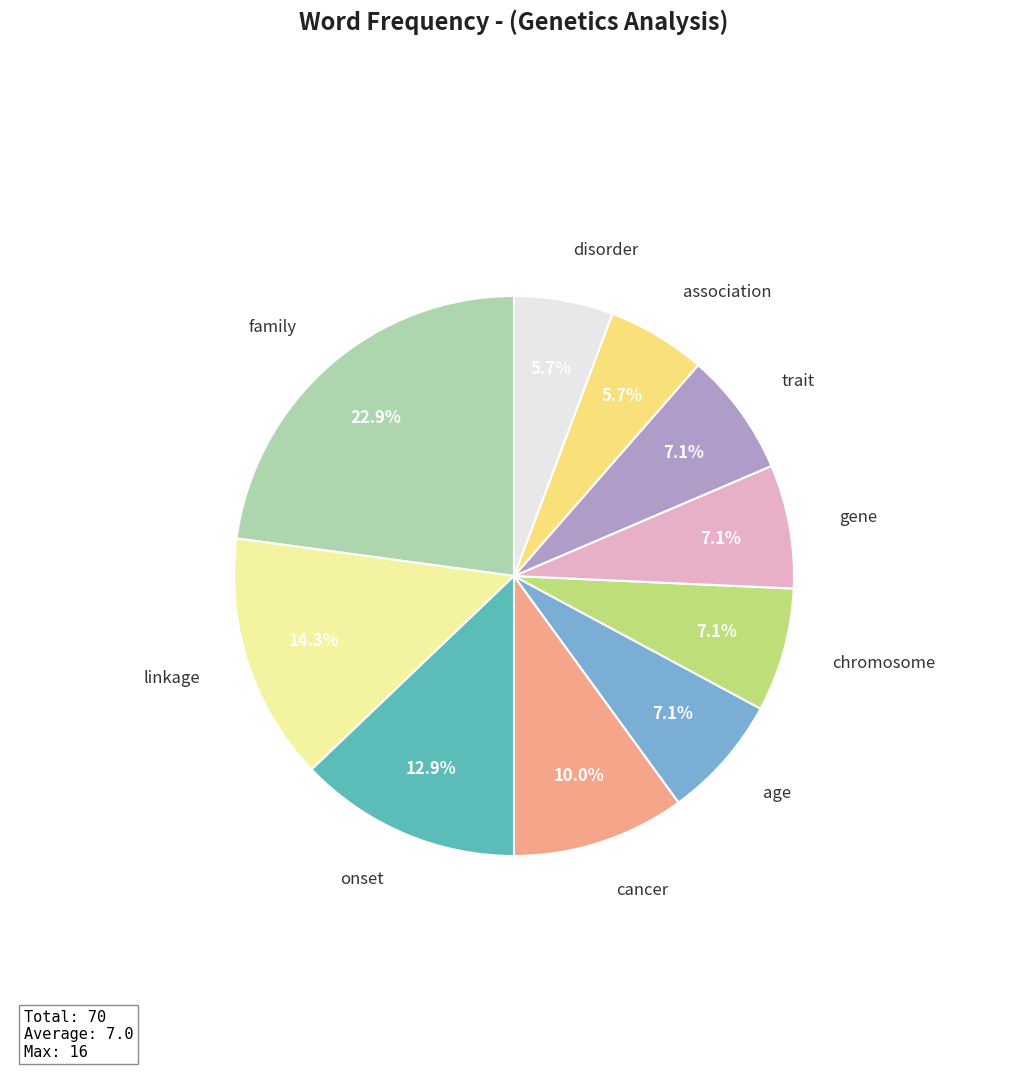

Is it true that family is 33% of the pie?

False